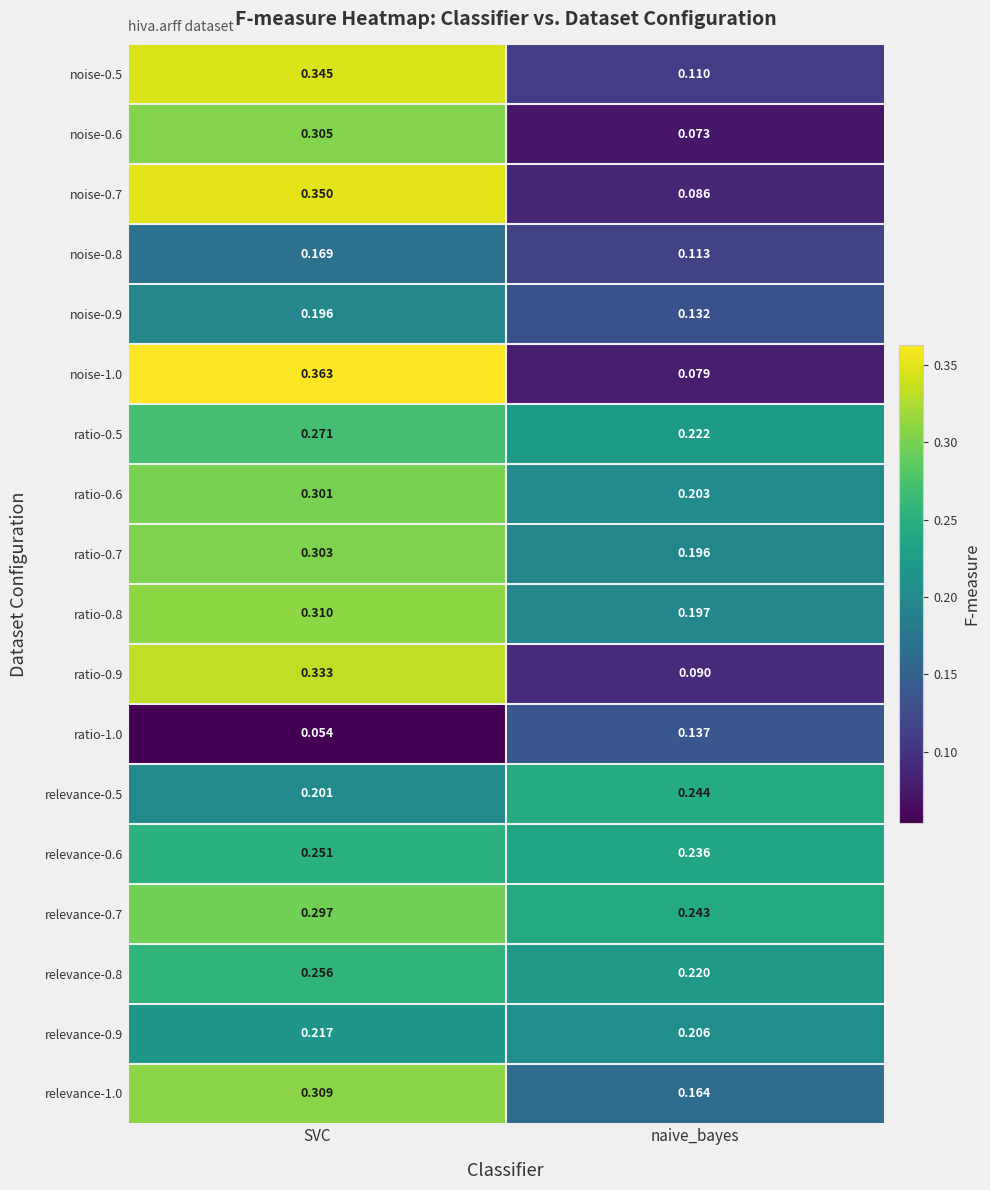

Which category has the highest value in the ratio-0.7 series?

SVC